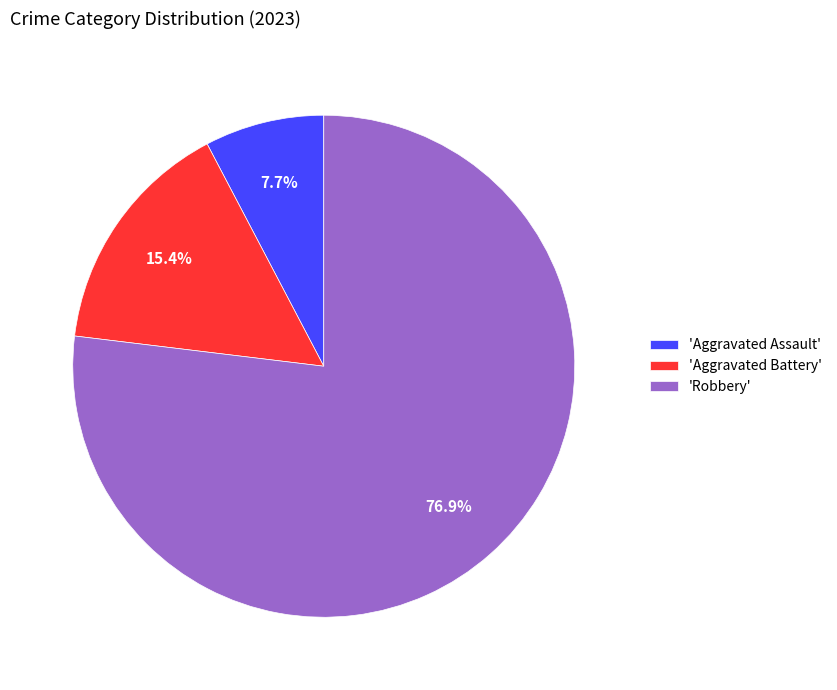

How many slices are in this pie chart?

3